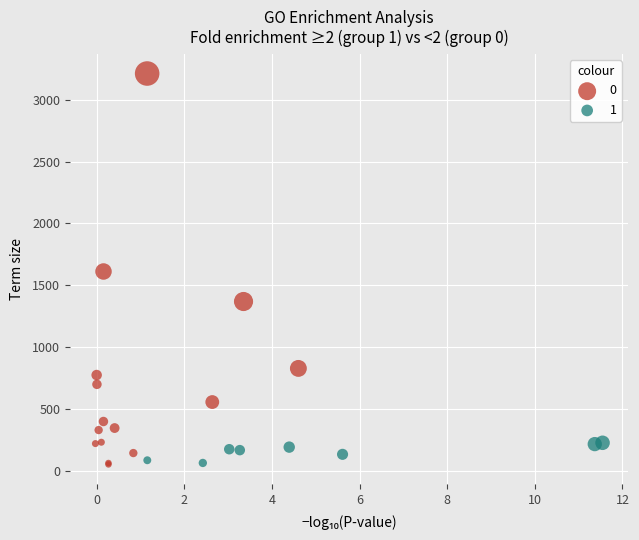

What are all the series names shown in the legend?

0, 1